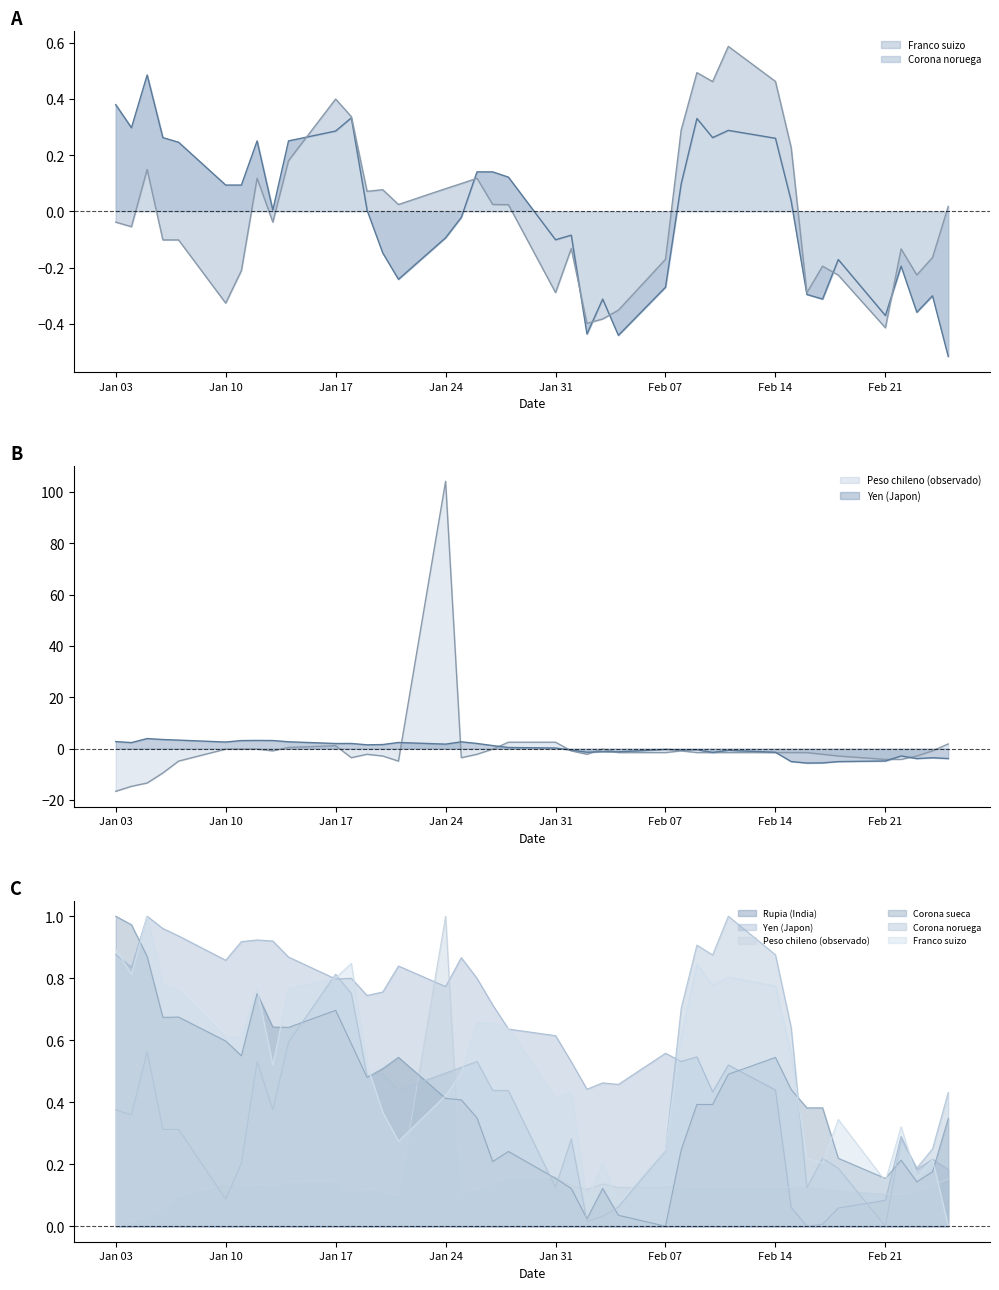

True or false: Franco suizo and Yen (Japon) intersect in this chart.

True